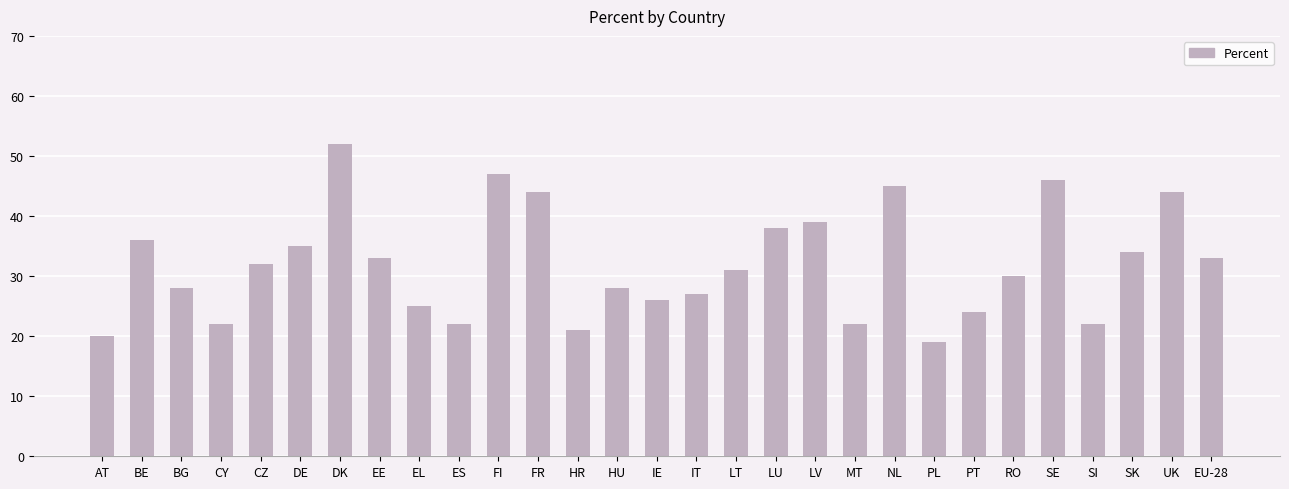

How many distinct data groups are displayed?

1